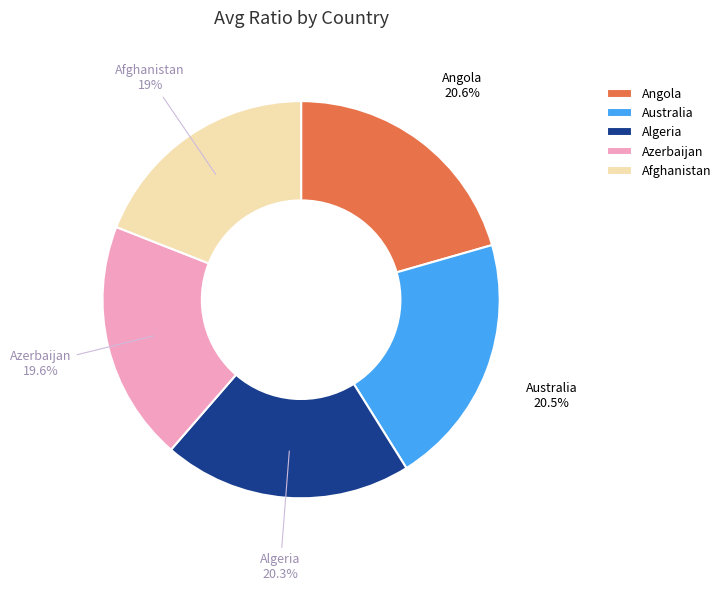

Which slice is the smallest?

Afghanistan